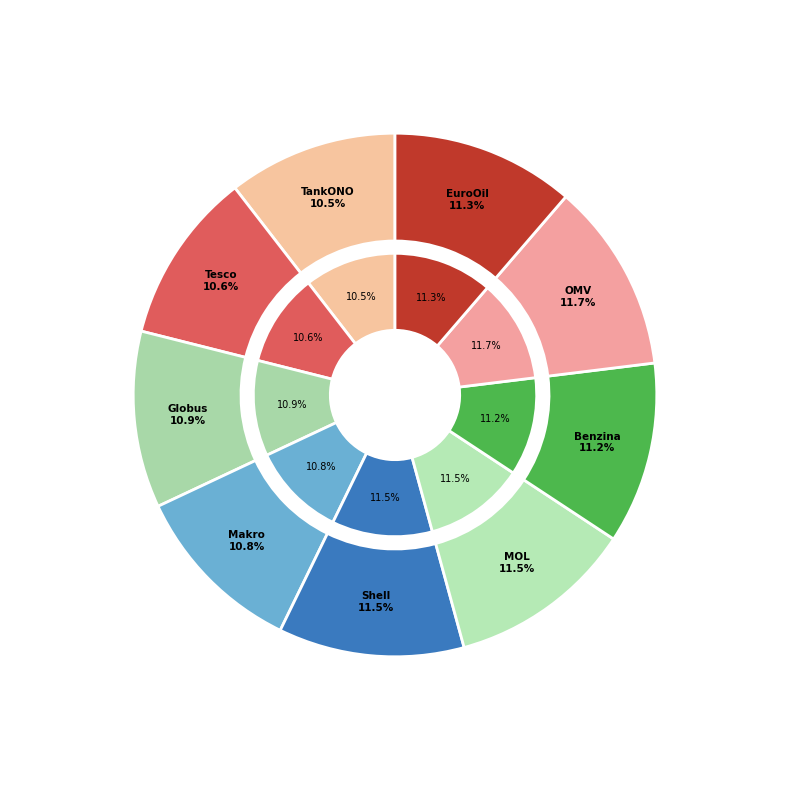

To the nearest percent, what is the difference between the MOL Olomoucká and Tesco slice percentages?

1%